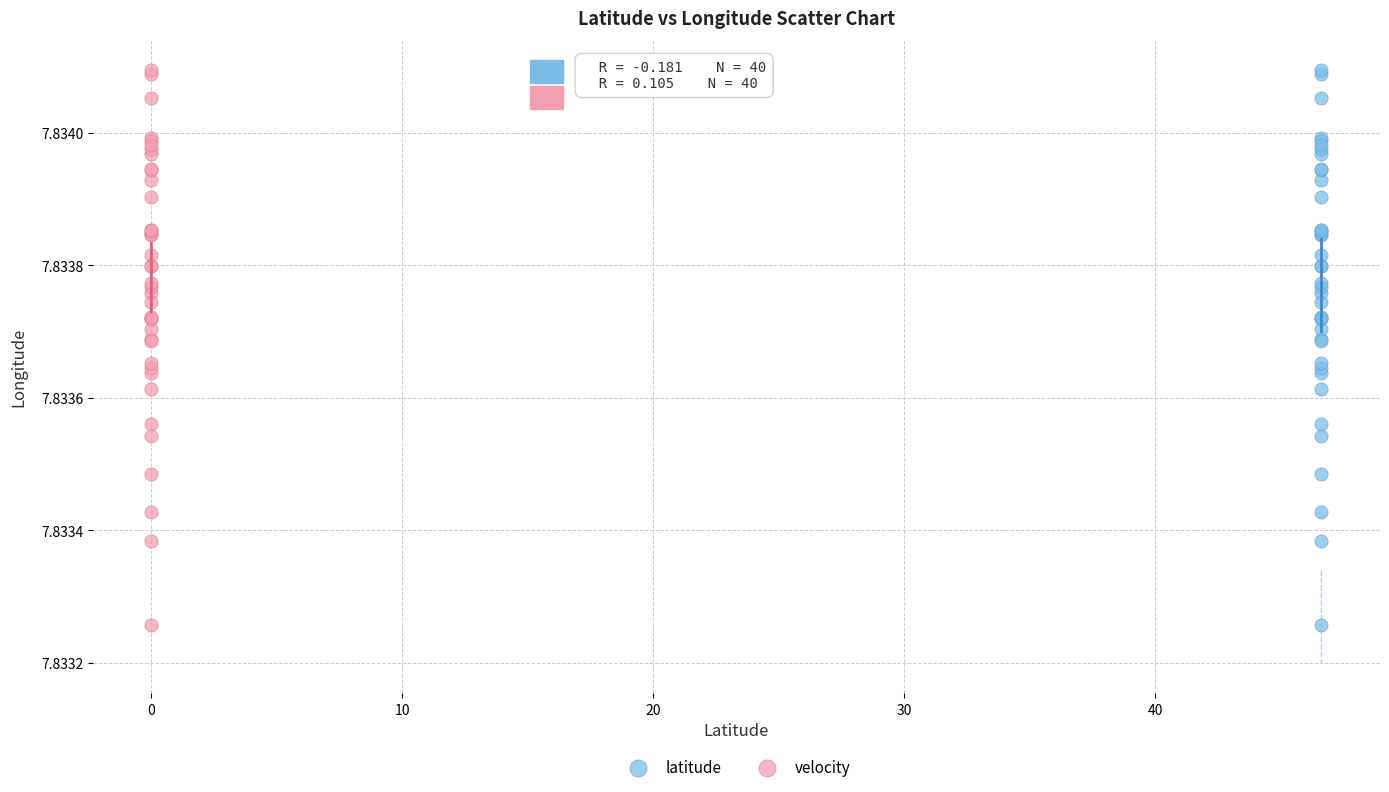

What are all the series names shown in the legend?

latitude, velocity